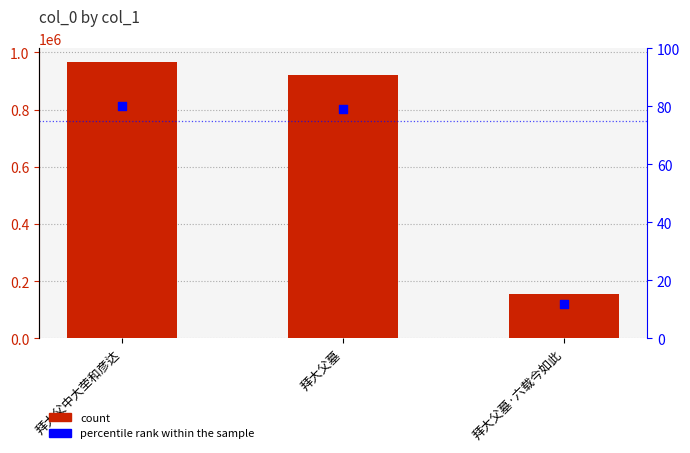

Which series has the largest Y range (max minus min)?

col_0